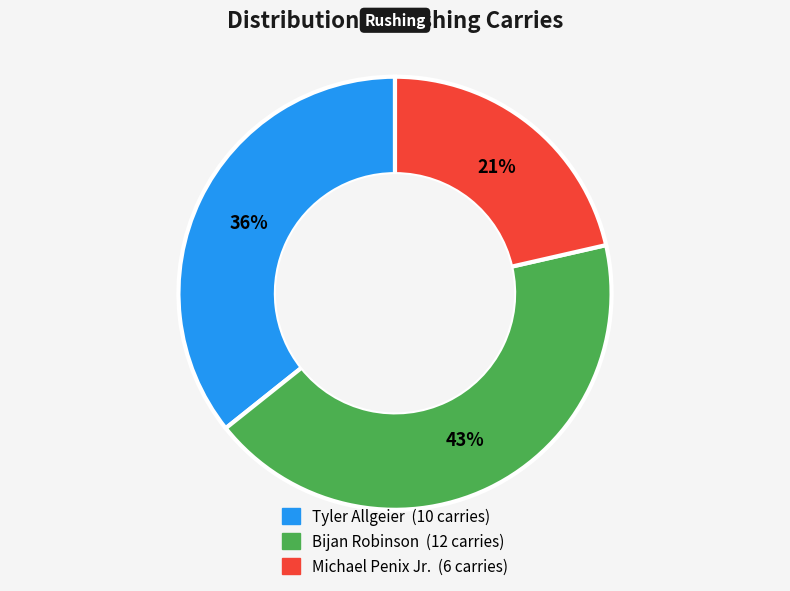

To the nearest percent, what portion does Tyler Allgeier represent?

36%